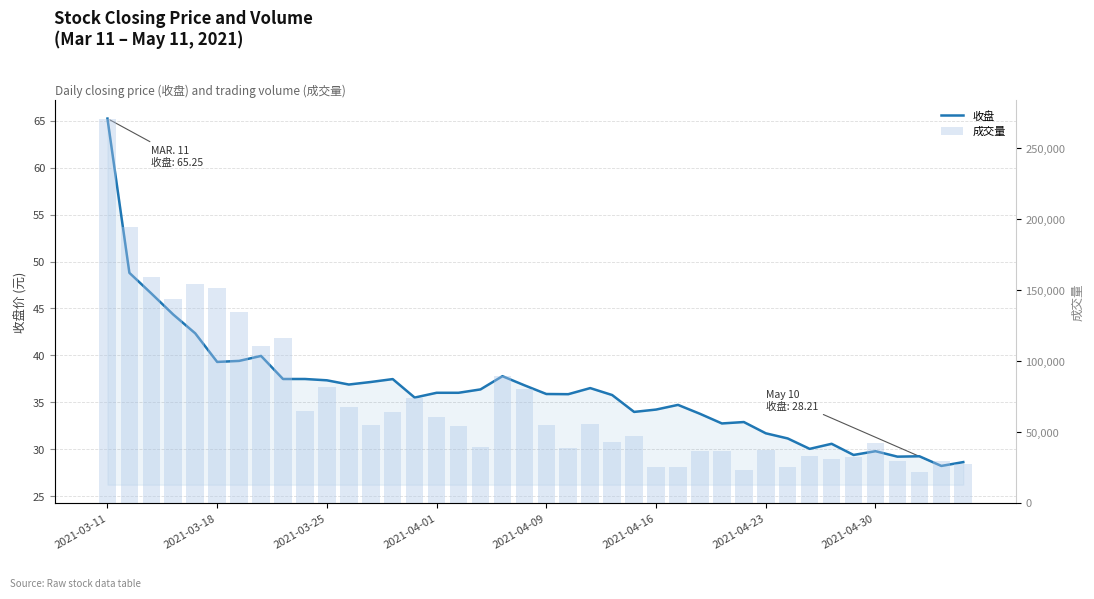

At which category is the sum across all series the highest?

2021-03-11